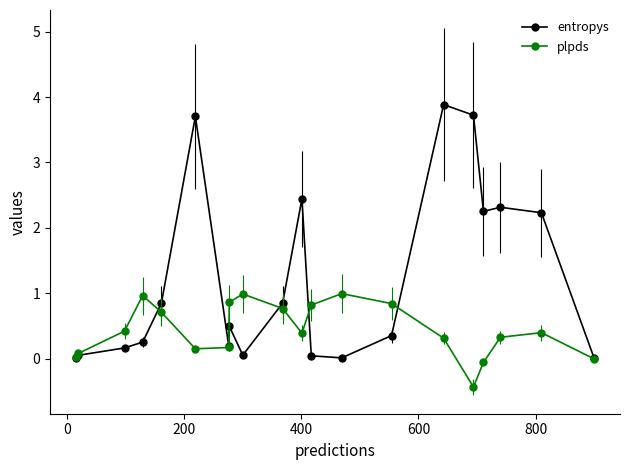

What is the value of the entropys point at the 6th from the left?

3.7